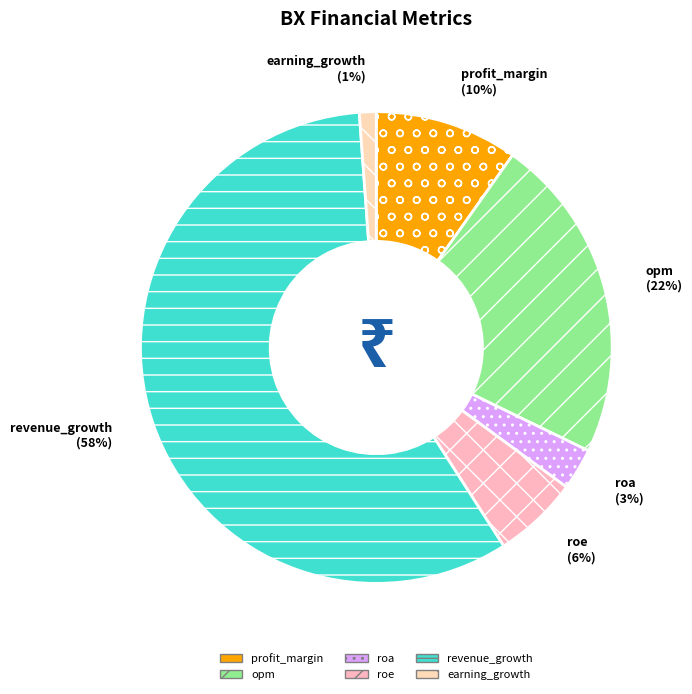

Which slice is the largest?

revenue_growth